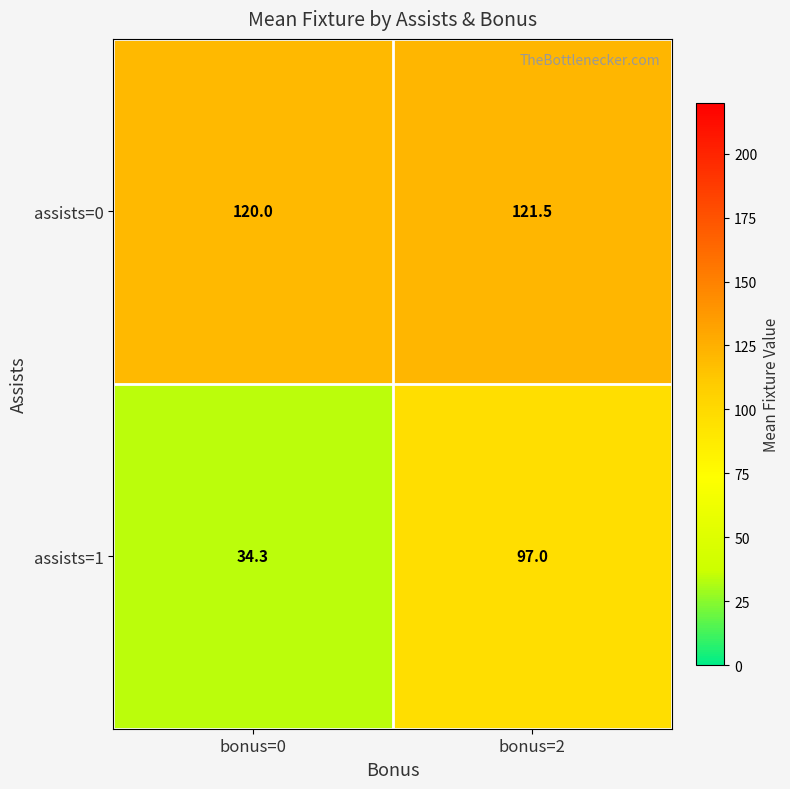

What is the spread (max minus min) of values at bonus=2?

24.5